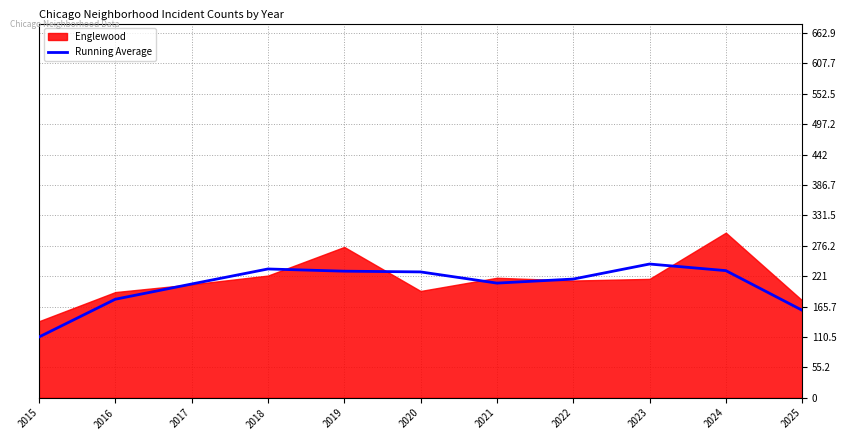

Reading right to left, list all the values displayed in this chart.

159.0	231.0	243.0	215.7	208.3	228.7	230.0	234.0	206.7	179.0	110.3